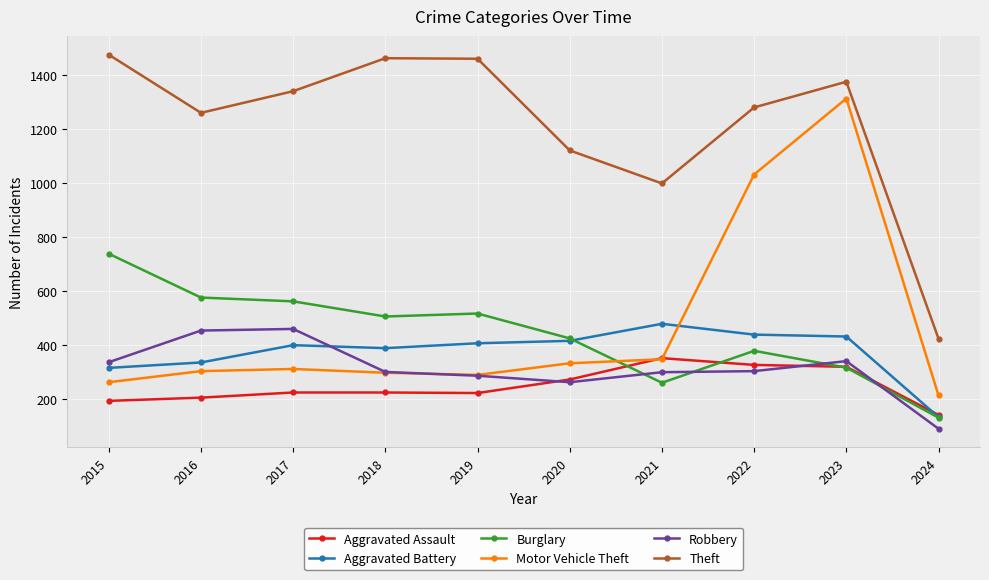

What value does the Aggravated Assault series have at 2021?

352